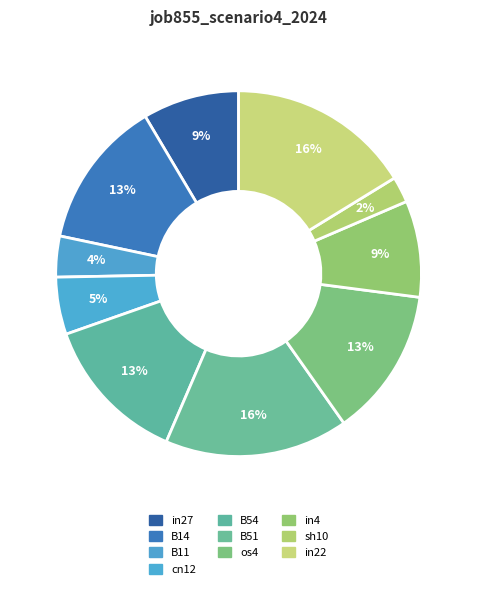

How many slices are in this pie chart?

10